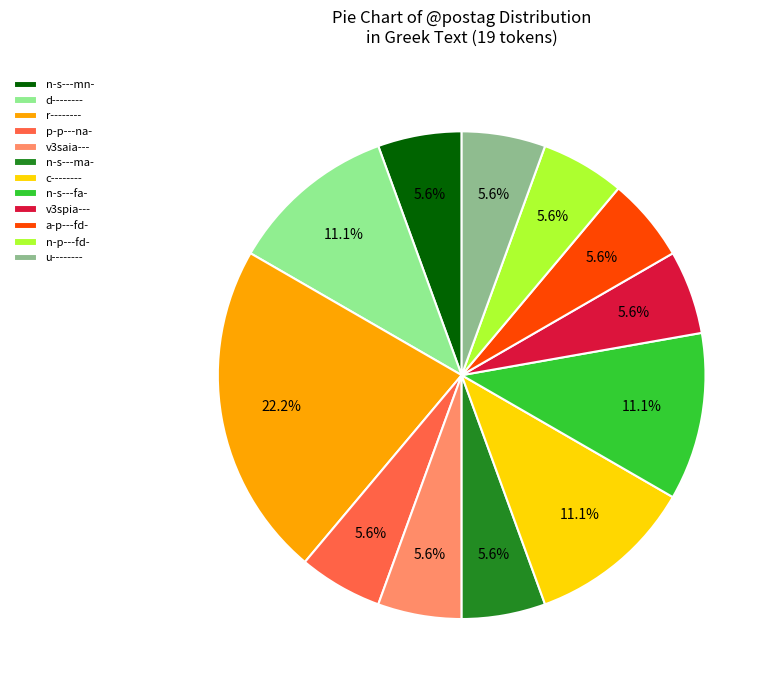

Between v3spia--- and c--------, which is larger?

c--------